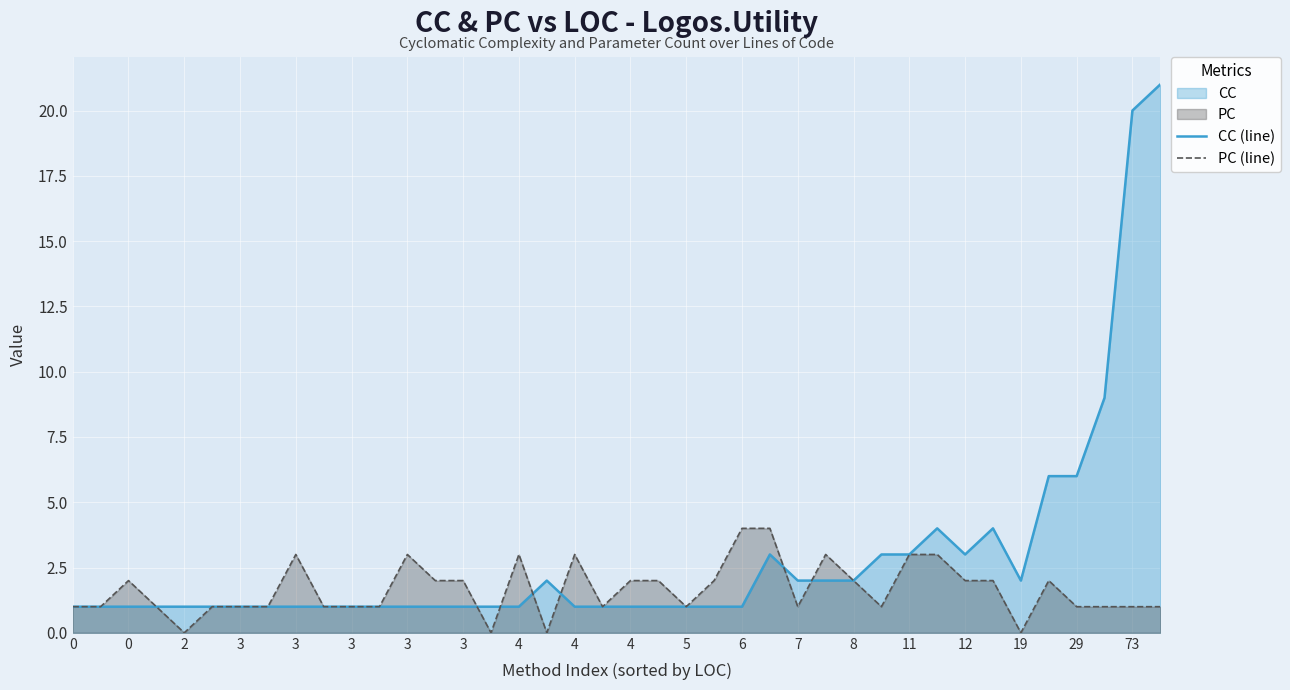

True or false: CC (line) and PC (line) intersect in this chart.

True